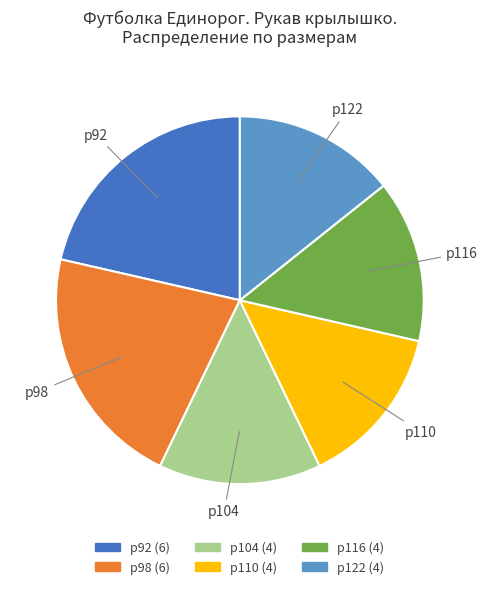

Does р92 account for over 50% of the chart?

No